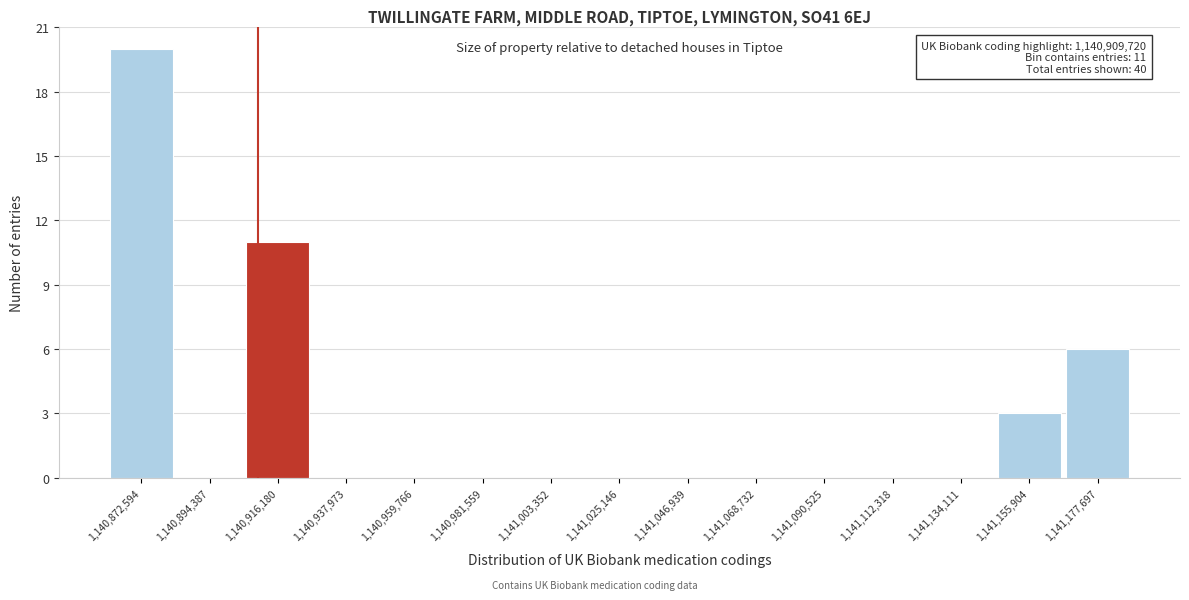

Which range on the x-axis has the tallest bar?

1140860000 to 1140885000